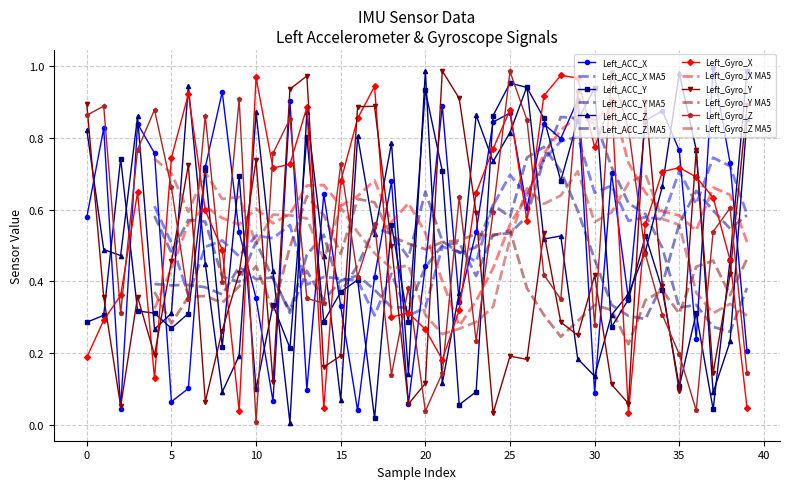

Between which two adjacent categories do Left_Gyro_Y and Left_ACC_Z first intersect?

0 and 1